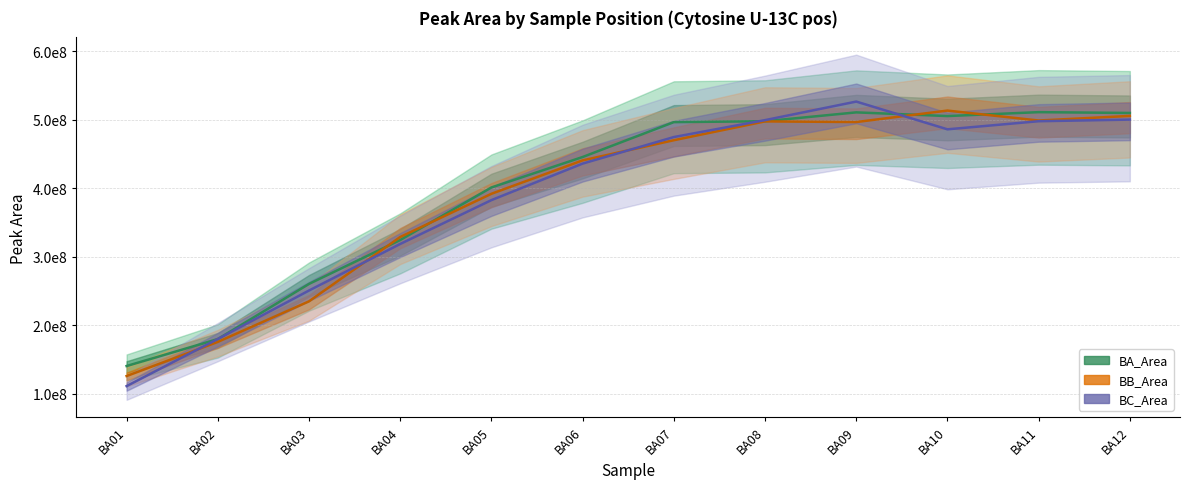

Does the chart have visible grid lines?

Yes